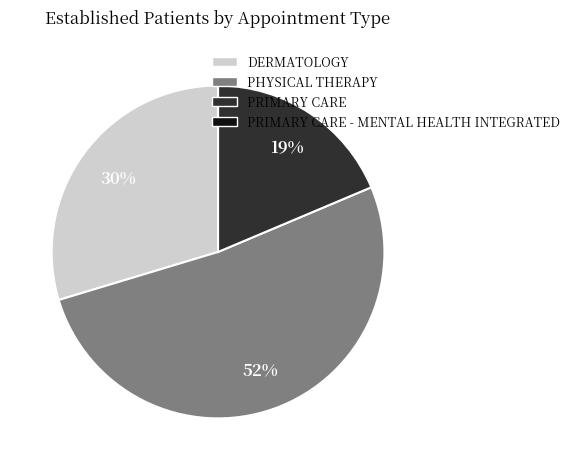

Which slice is the largest?

PHYSICAL THERAPY